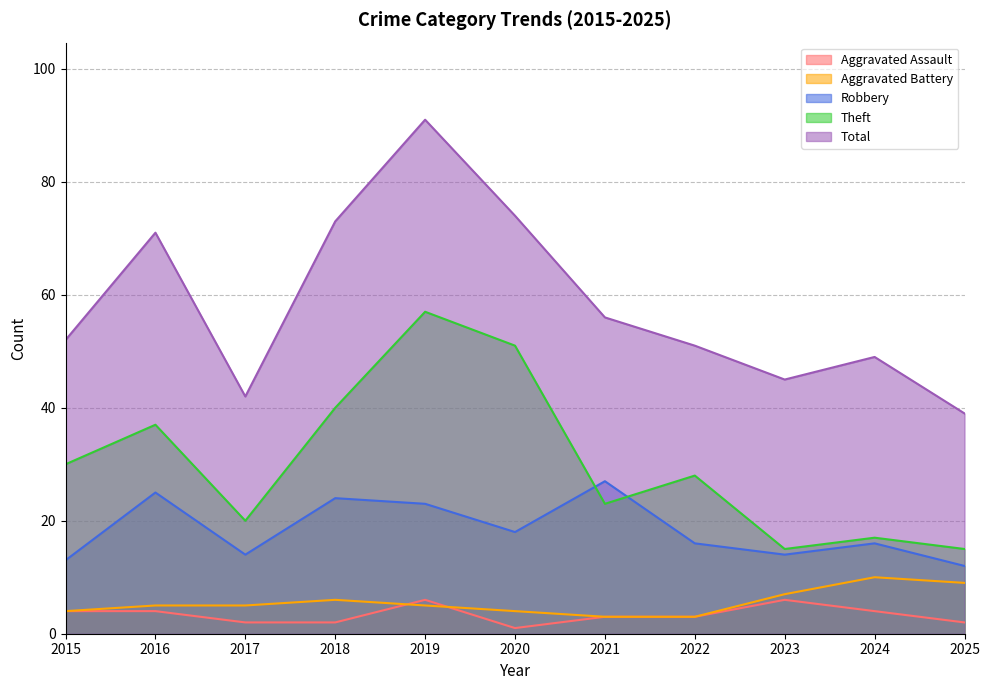

Which category has the lowest value across all series?

2020